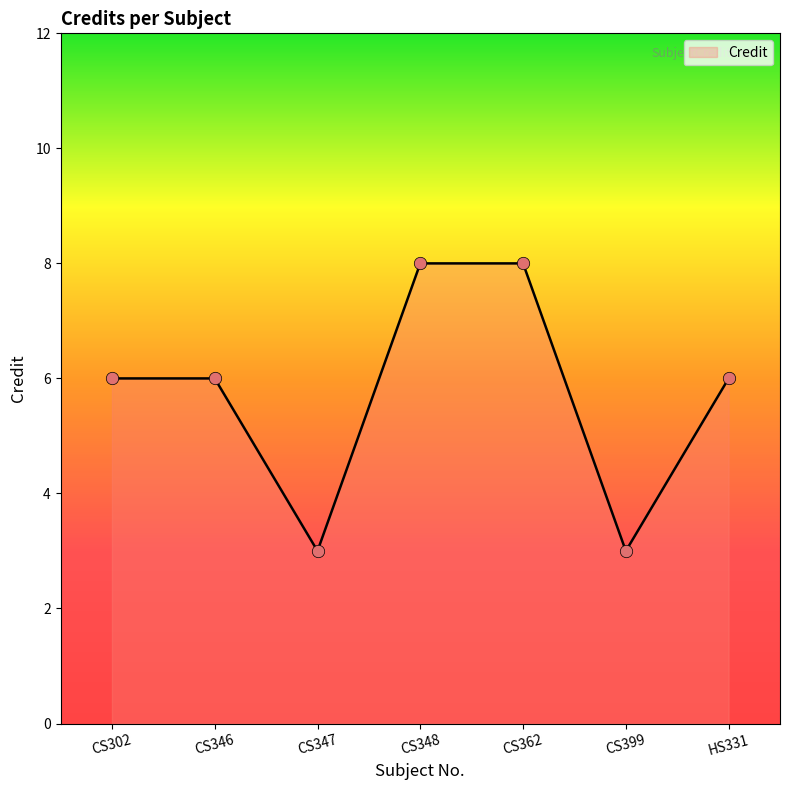

What is the change in value from CS346 to CS348?

+2